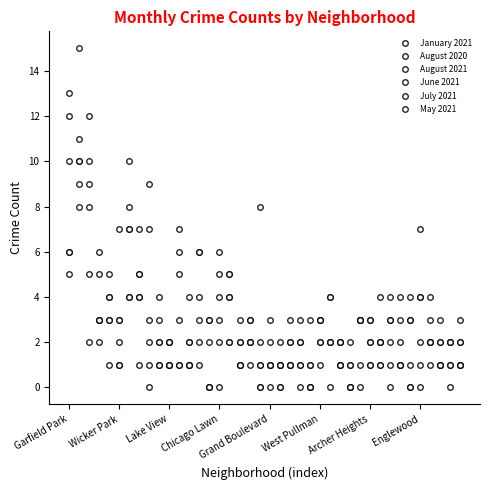

How many lines are shown in the chart?

6